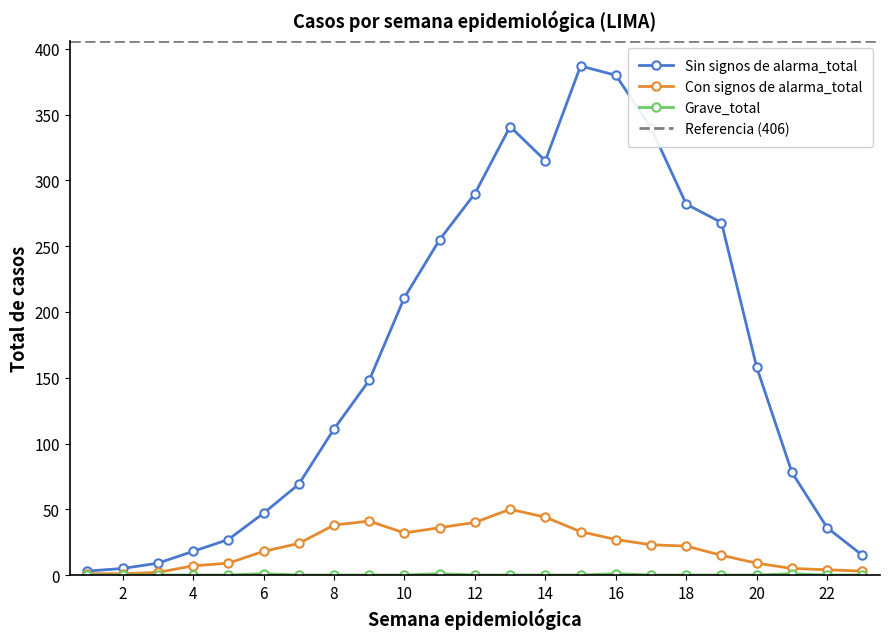

What are all the series names shown in the legend?

Sin signos de alarma_total, Con signos de alarma_total, Grave_total